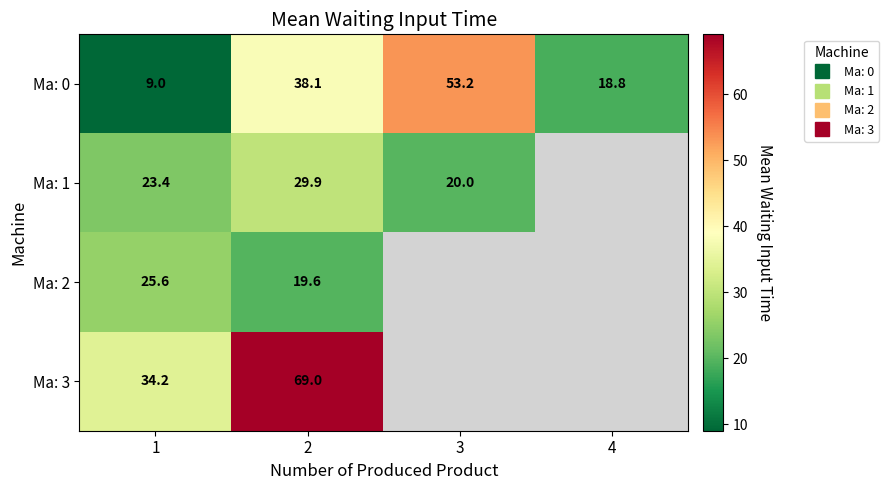

How many categories are shown in the chart?

4